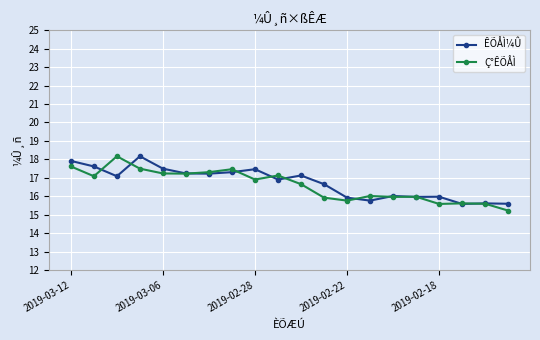

True or false: ÊÕÅÌ¼Û has more than 1 points higher than both neighbors.

True